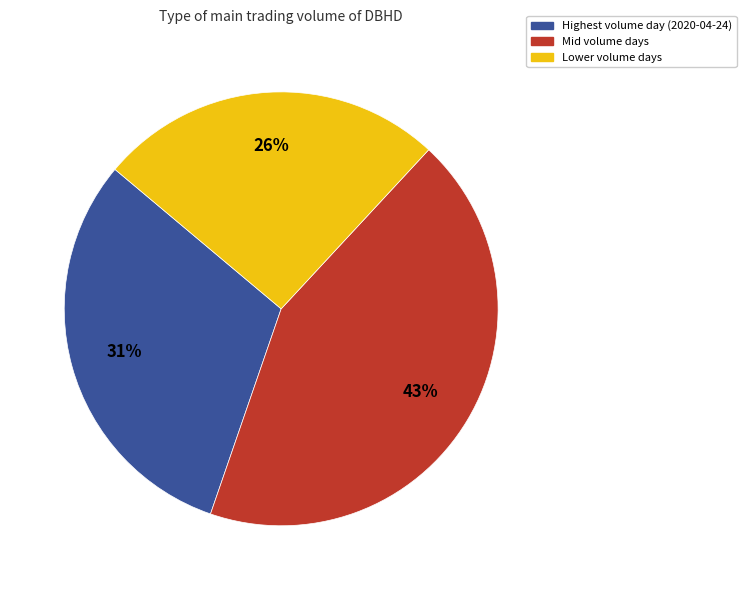

Does any single category account for the majority?

No